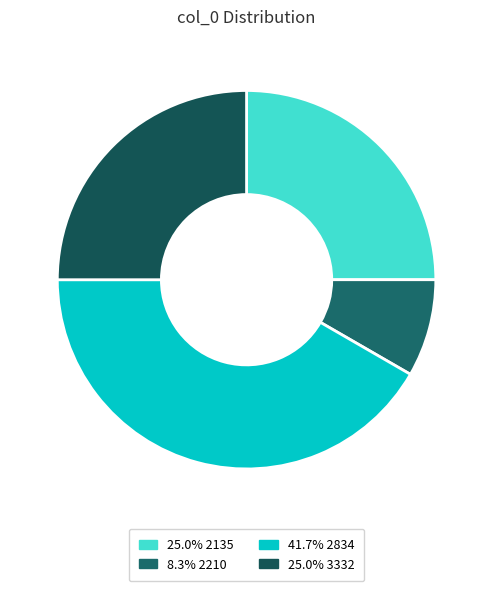

What is the smallest slice in the pie chart?

2210